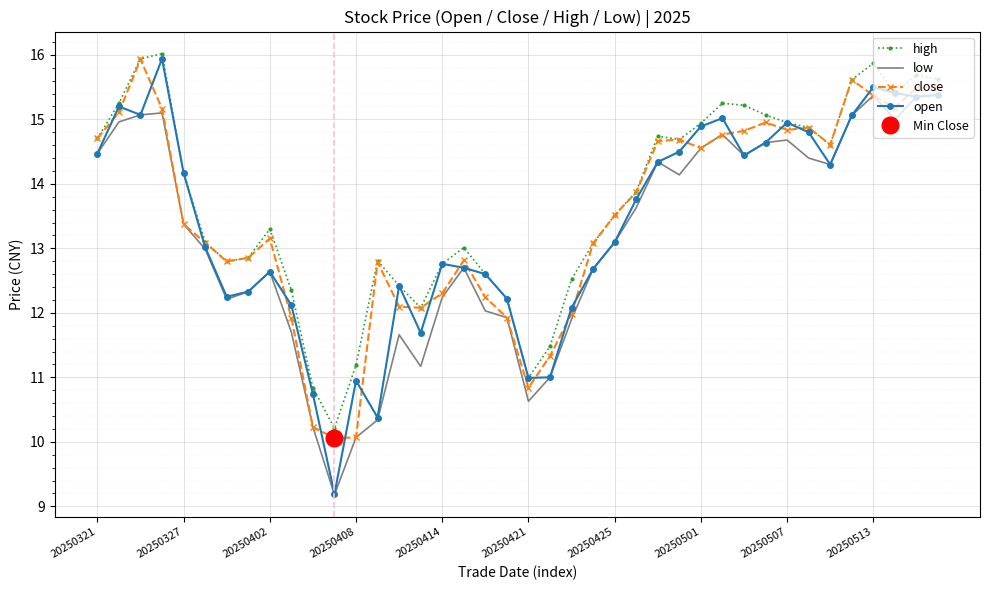

Reading left to right, what are all the values shown in this chart?

high: 14.7	15.2	15.9	16.0	14.2	13.1	12.8	12.9	13.3	12.3	10.8	10.2	11.2	12.8	12.4	12.1	12.8	13.0	12.6	12.2	11.0	11.5	12.5	13.1	13.5	13.9	14.7	14.7	14.9	15.2	15.2	15.1	14.9	14.9	14.6	15.6	15.9	15.4	15.7	15.6
low: 14.5	15.0	15.1	15.1	13.4	13.0	12.2	12.3	12.6	11.7	10.2	9.2	10.1	10.3	11.7	11.2	12.2	12.7	12.0	11.9	10.6	11.0	11.9	12.7	13.1	13.6	14.3	14.1	14.6	14.8	14.4	14.6	14.7	14.4	14.3	15.1	15.4	15.0	15.3	15.4
close: 14.7	15.1	15.9	15.2	13.4	13.1	12.8	12.9	13.2	11.9	10.2	10.1	10.1	12.8	12.1	12.1	12.3	12.8	12.2	11.9	10.8	11.3	12.0	13.1	13.5	13.9	14.7	14.7	14.6	14.8	14.8	15.0	14.8	14.9	14.6	15.6	15.4	15.2	15.5	15.5
open: 14.5	15.2	15.1	15.9	14.2	13.0	12.2	12.3	12.6	12.1	10.7	9.2	10.9	10.4	12.4	11.7	12.8	12.7	12.6	12.2	11.0	11.0	12.1	12.7	13.1	13.8	14.3	14.5	14.9	15.0	14.4	14.6	14.9	14.8	14.3	15.1	15.5	15.4	15.3	15.4